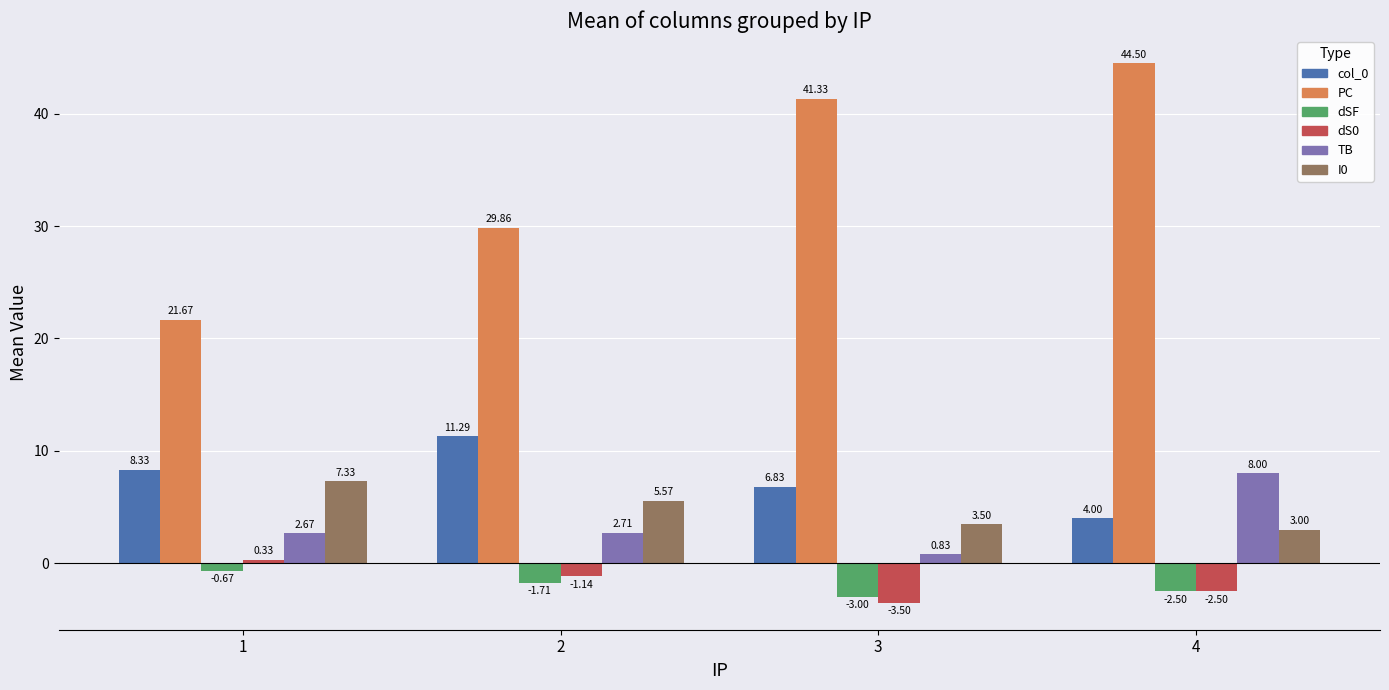

At which label does col_0 reach its peak?

2